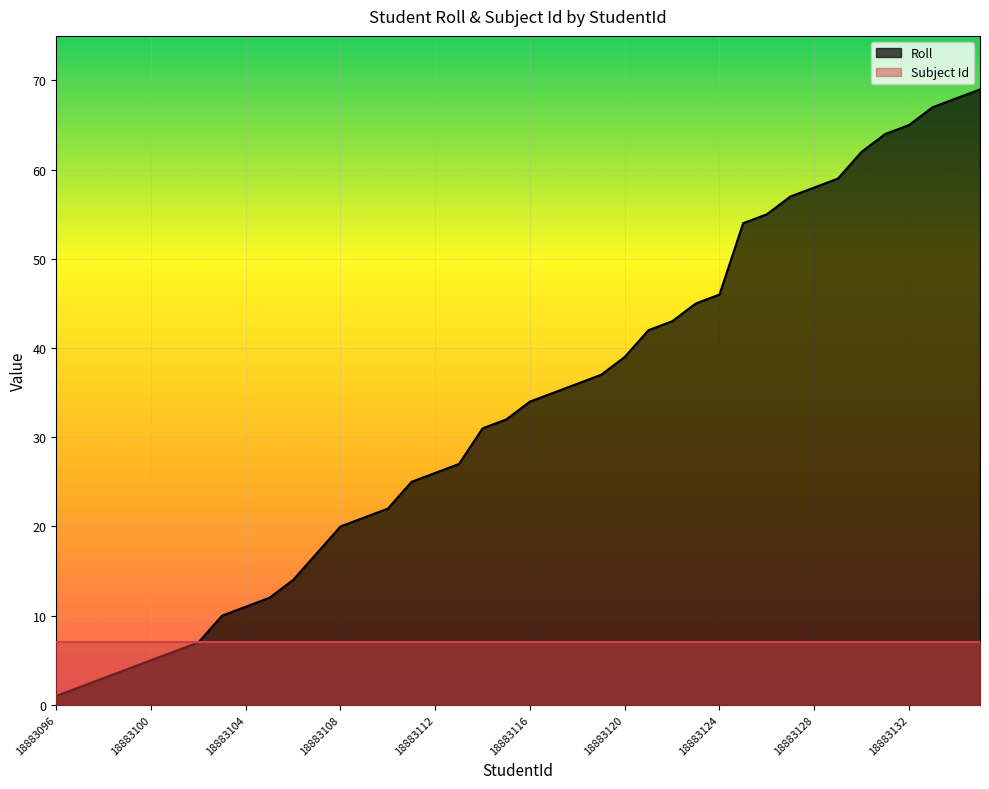

The chart shows a value of 47 at 18883115. True or false?

False